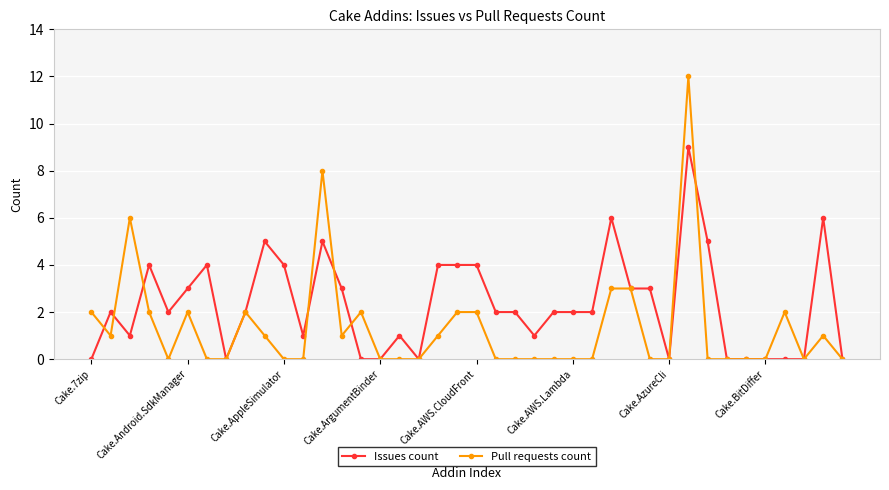

What is the greatest value displayed?

12